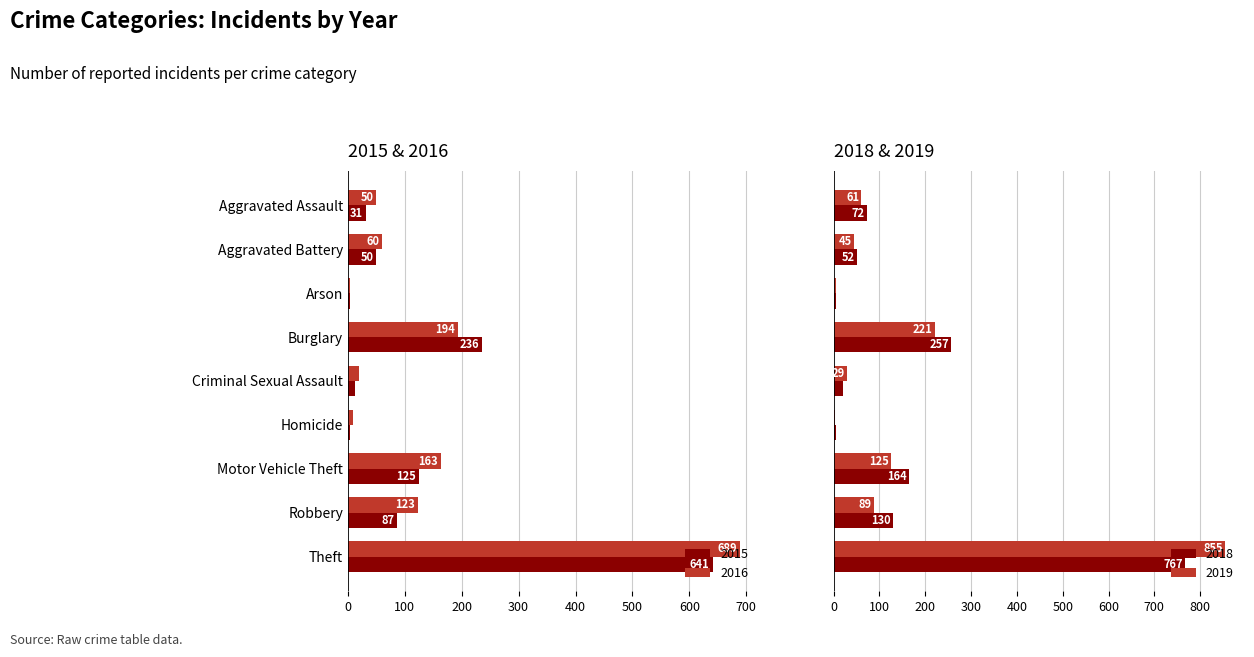

What is the highest value of the 2016 series?

689